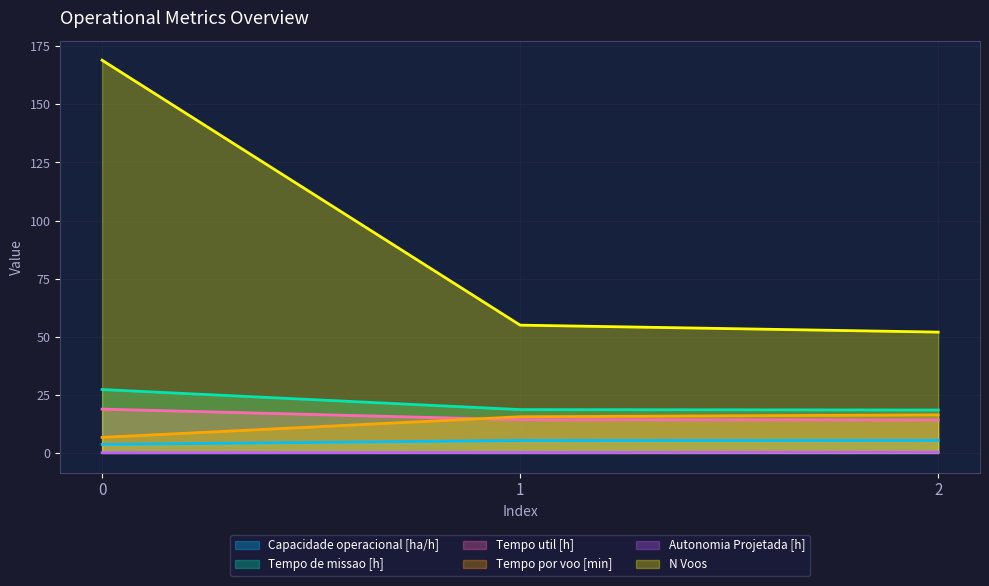

Reading right to left, transcribe all the data shown in this chart.

Capacidade operacional [ha/h]: 2=5.4	1=5.4	0=3.7
Tempo de missao [h]: 2=18.5	1=18.7	0=27.3
Tempo util [h]: 2=14.2	1=14.3	0=18.9
Tempo por voo [min]: 2=16.4	1=15.6	0=6.7
Autonomia Projetada [h]: 2=0.3	1=0.2	0=0.1
N Voos: 2=52.0	1=55.0	0=169.0